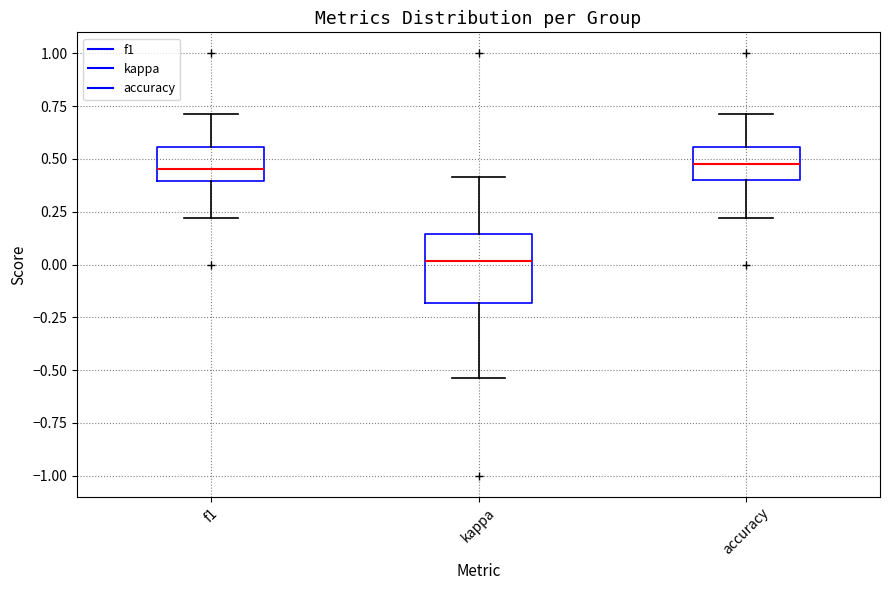

Which box is the tallest, from its lower edge to its upper edge?

kappa